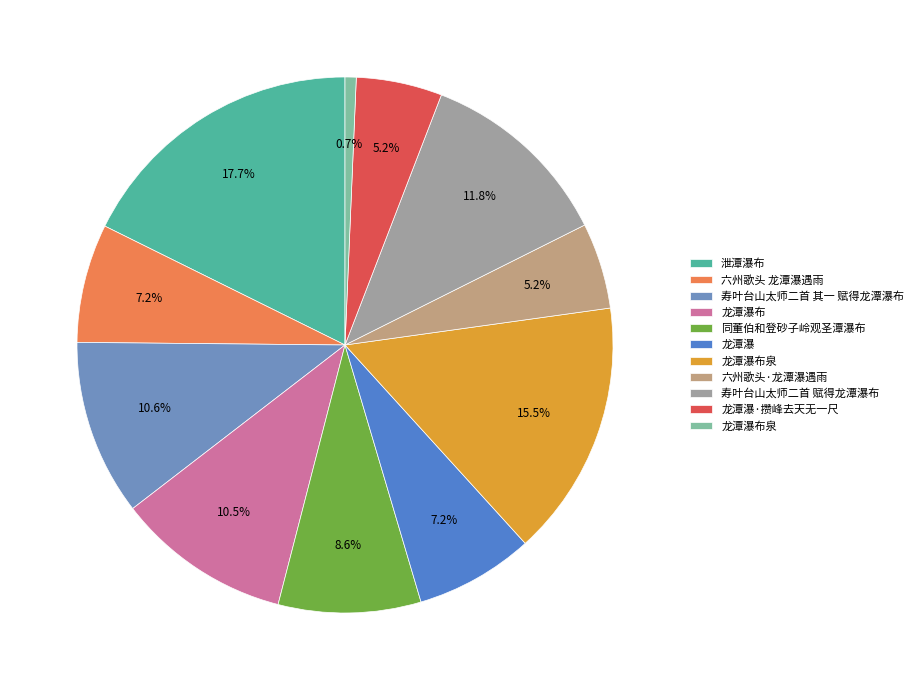

How many slices are in this pie chart?

11